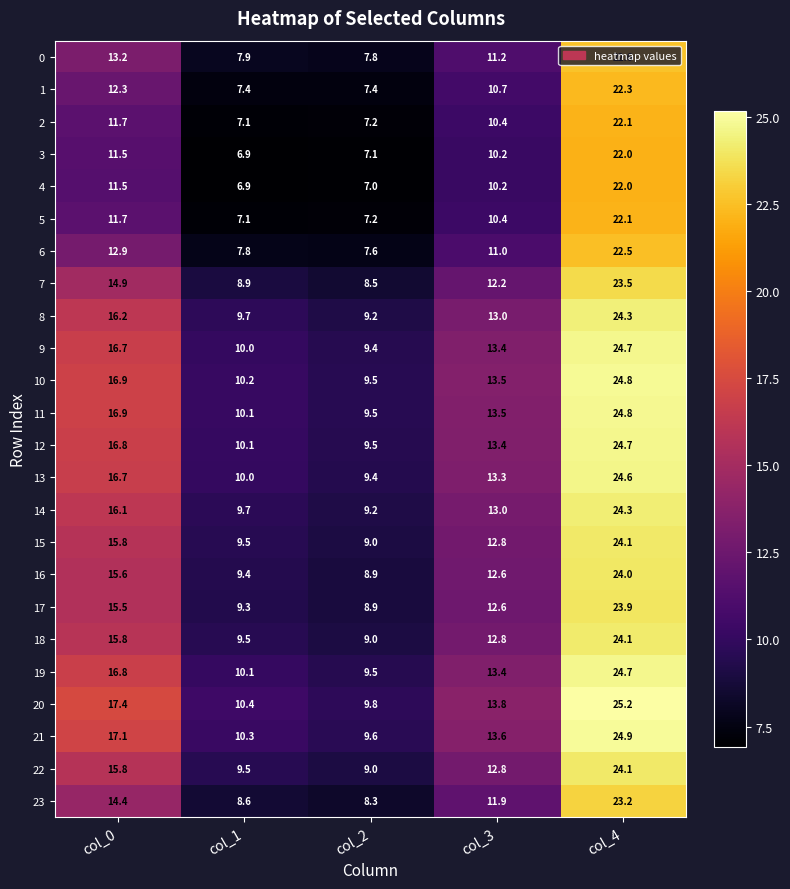

True or false: 18 has a value of 24.1 at col_4.

True